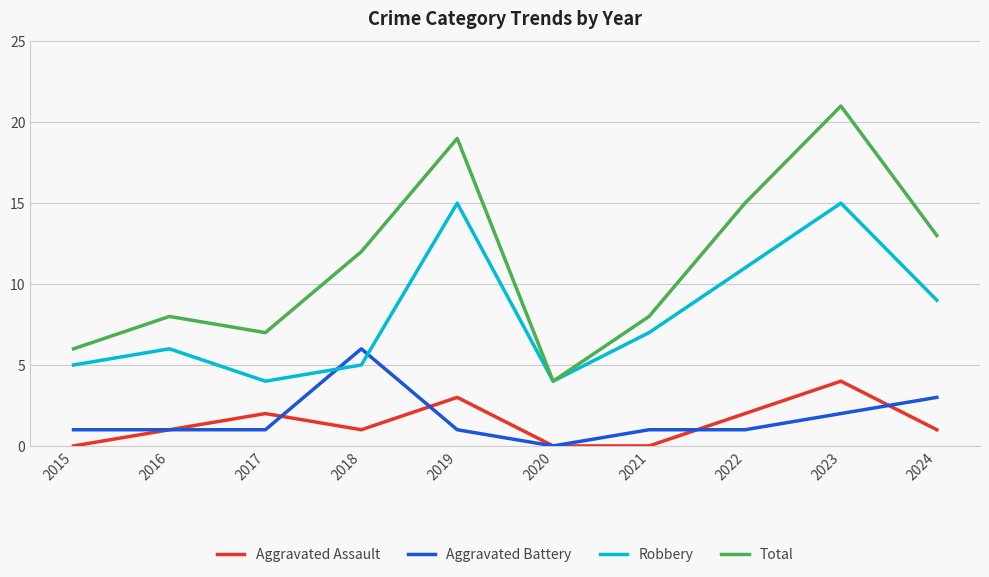

True or false: Aggravated Battery and Total cross at least once.

False